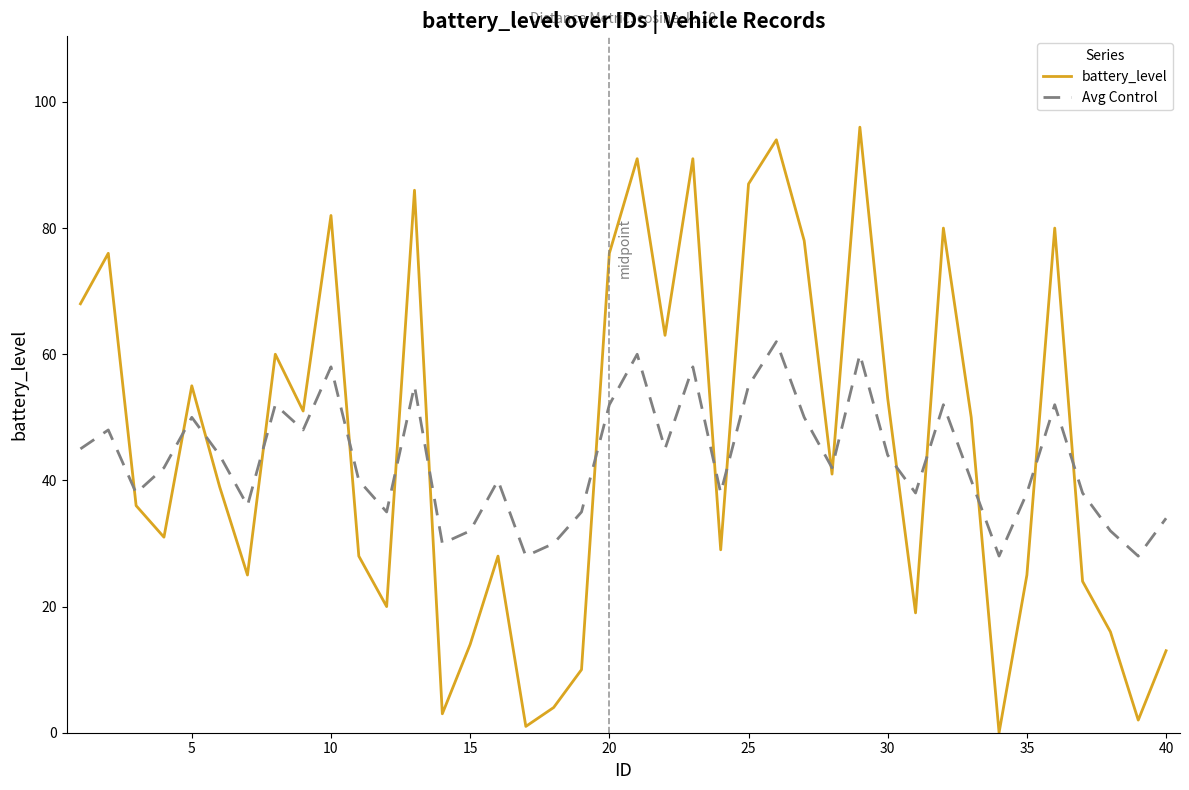

How many values in battery_level are above zero?

39